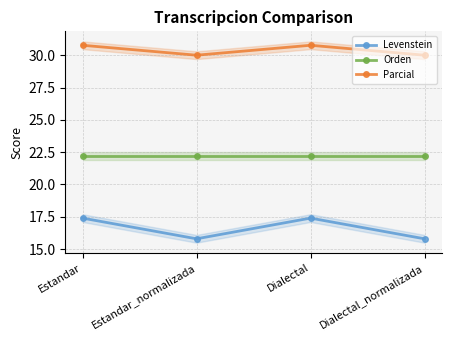

List the series in order of their peak value, lowest first.

Levenstein, Orden, Parcial